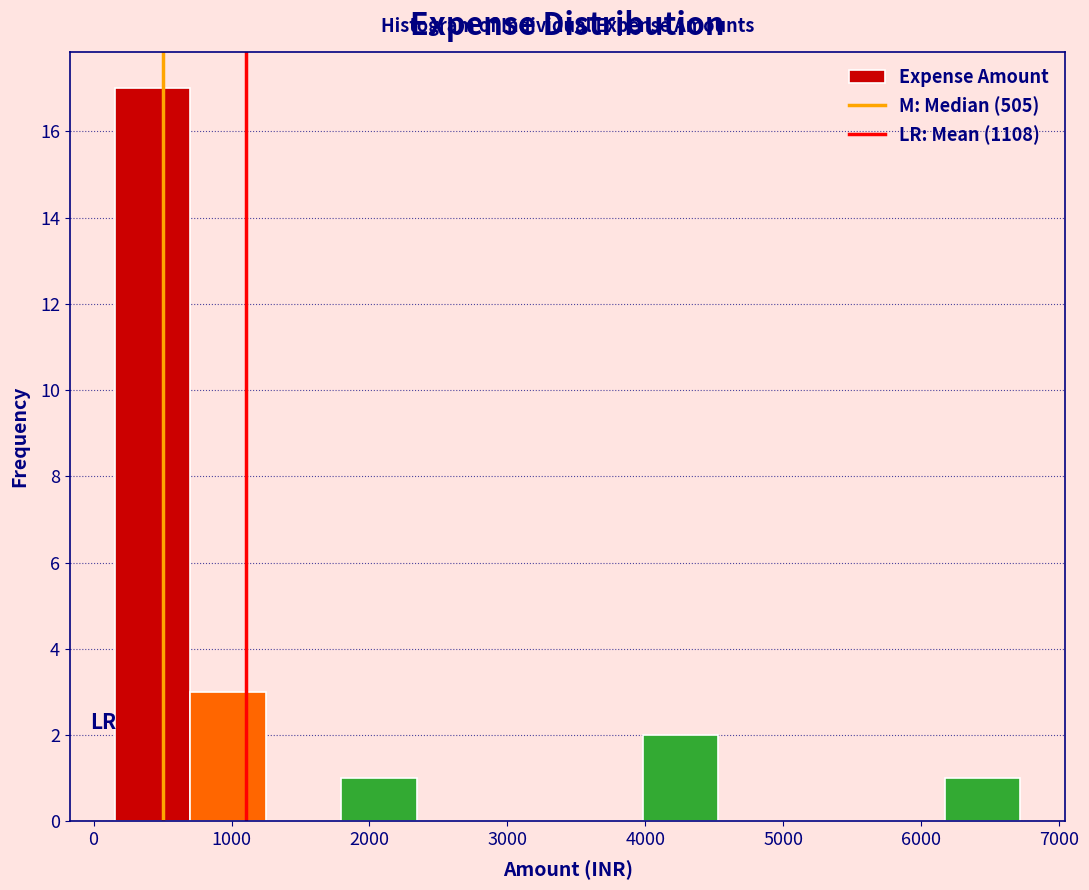

What is the height of the bar covering 200 to 700 on the x-axis? Neither the bar edges nor the heights are printed on the chart, so give them approximately, as read against the axes.

17